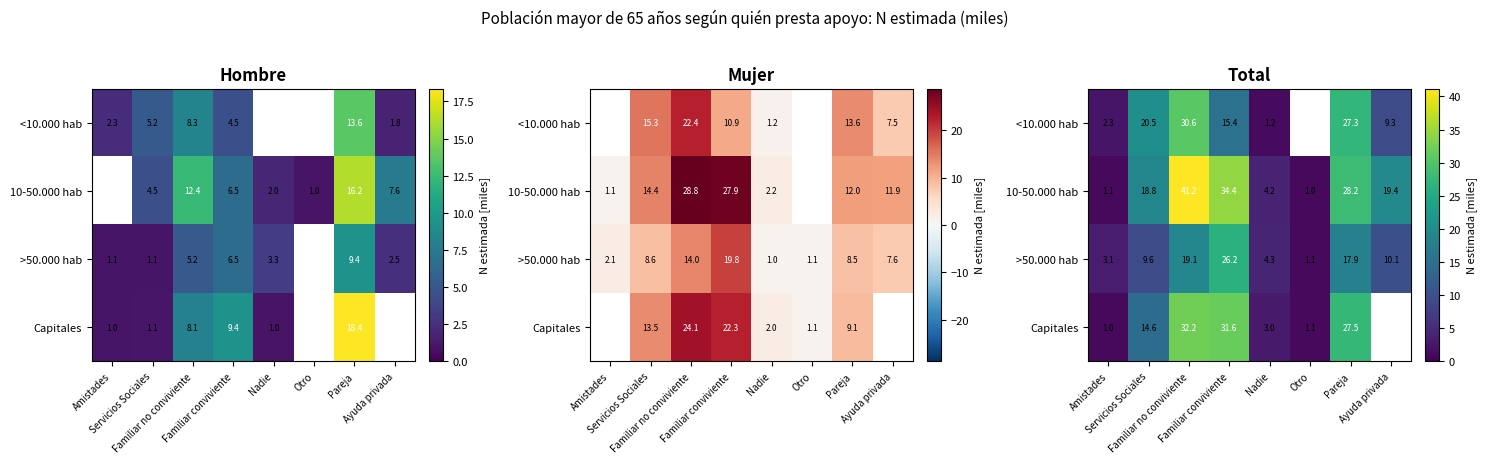

Which category has the highest value in the >50.000 hab series?

Familiar conviviente